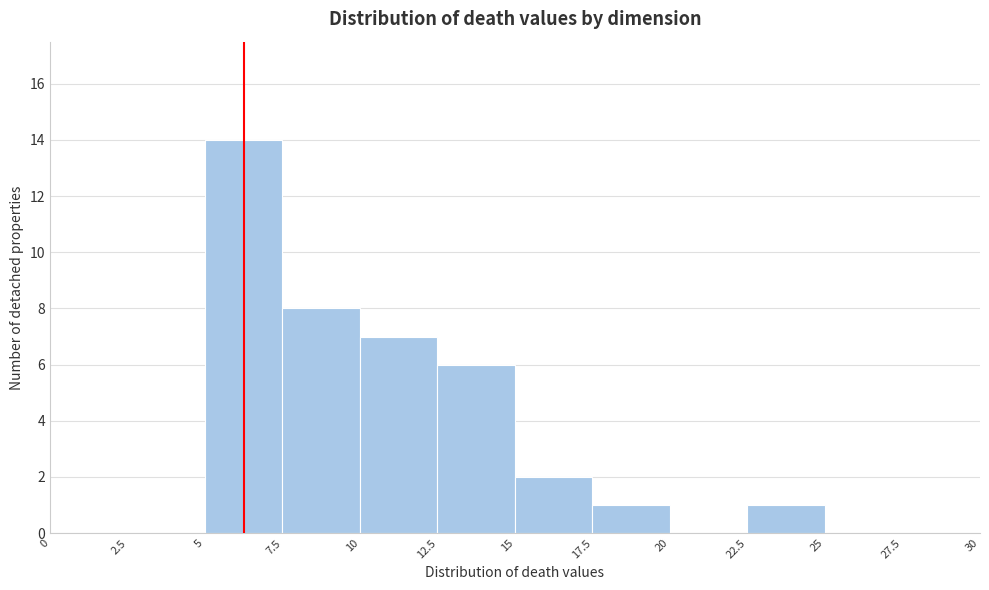

Reading left to right, list every bar in this chart as the range it spans on the x-axis followed by its height. The values are not printed on the chart, so give them approximately, as read against the axis.

0 to 2.5: 0
2.5 to 5: 0
5 to 7.5: 14
7.5 to 10: 8
10 to 12.5: 7
12.5 to 15: 6
15 to 17.5: 2
17.5 to 20: 1
20 to 22.5: 0
22.5 to 25: 1
25 to 27.5: 0
27.5 to 30: 0